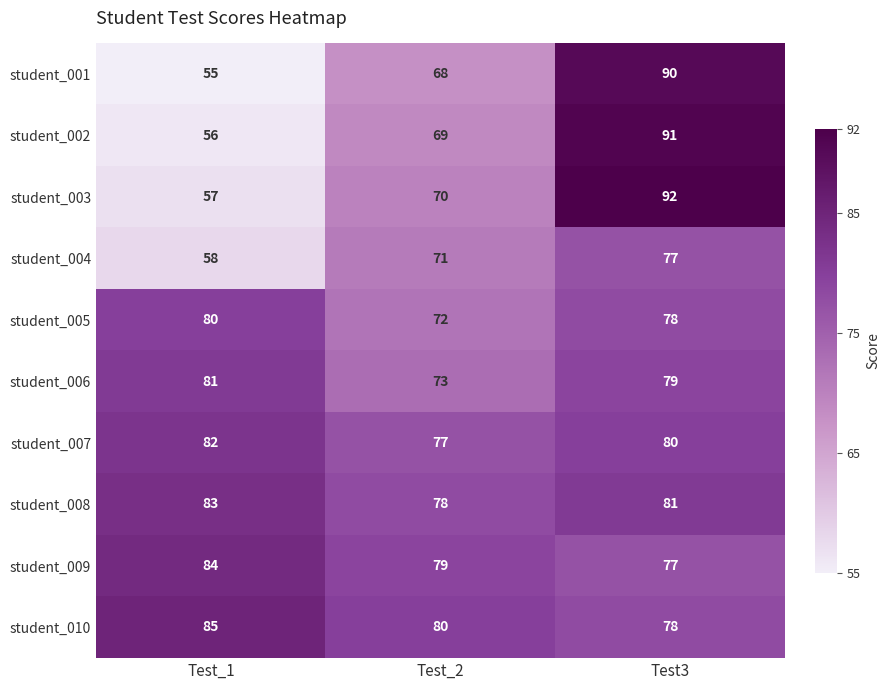

Read the student_008 value at Test3.

81